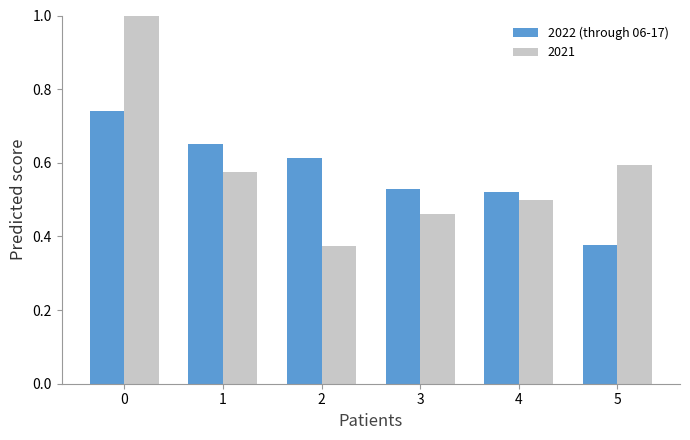

How many bars are there in total?

12